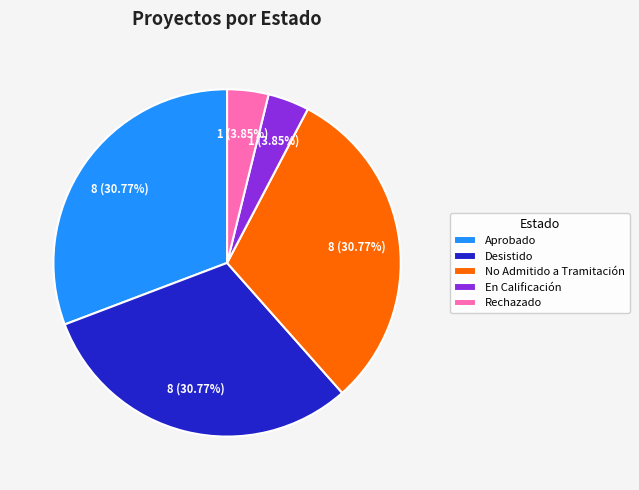

What is the ratio of the value at Desistido to the value at No Admitido a Tramitación?

1.0